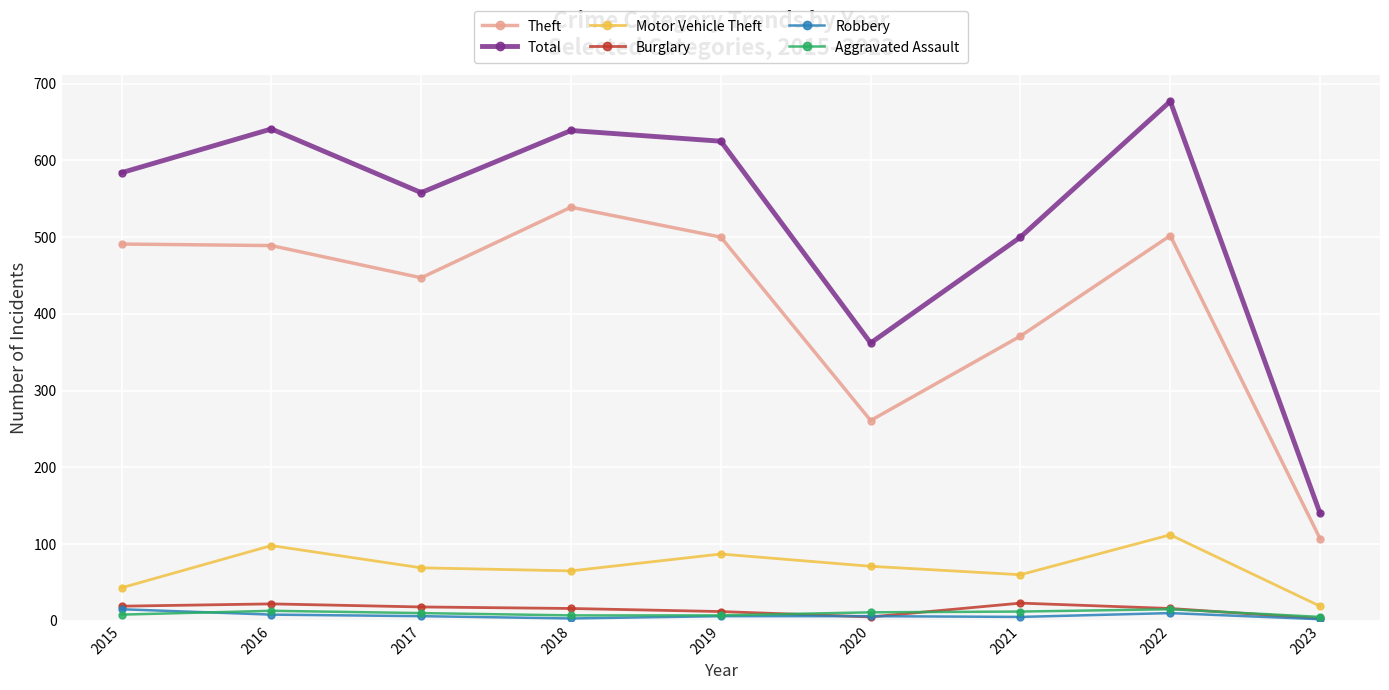

Which series has the widest spread of values?

Total